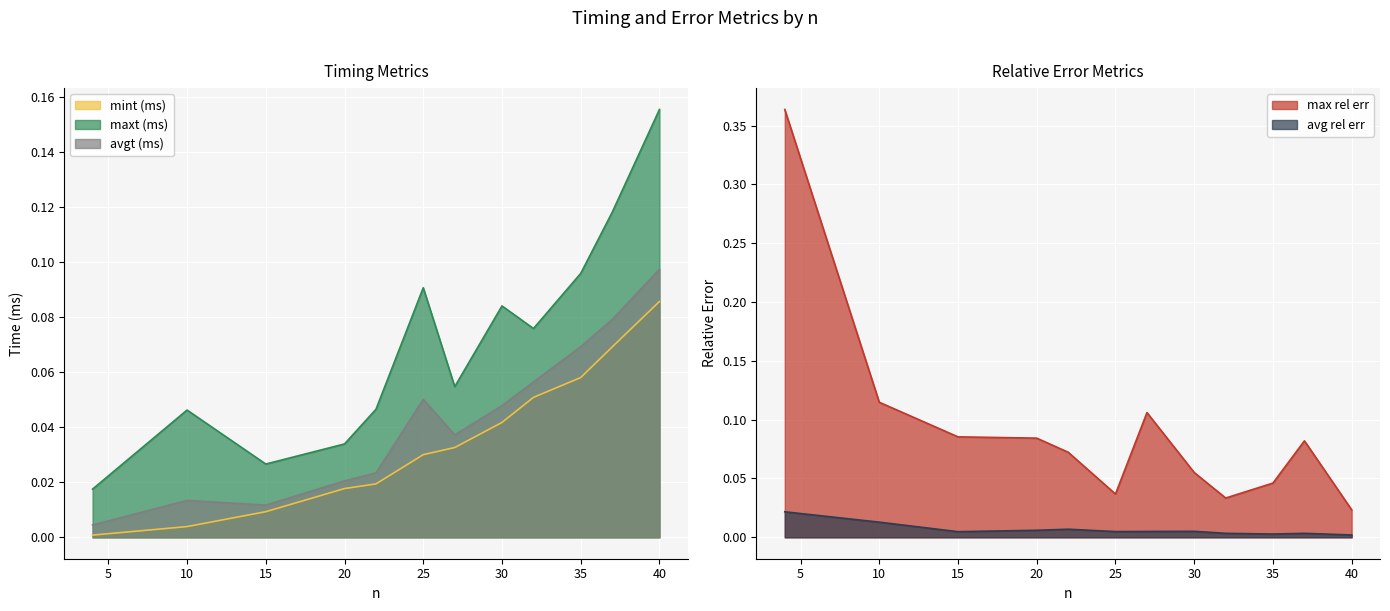

Is the value of max rel err at 22 greater than the value of mint (ms) at 22?

Yes